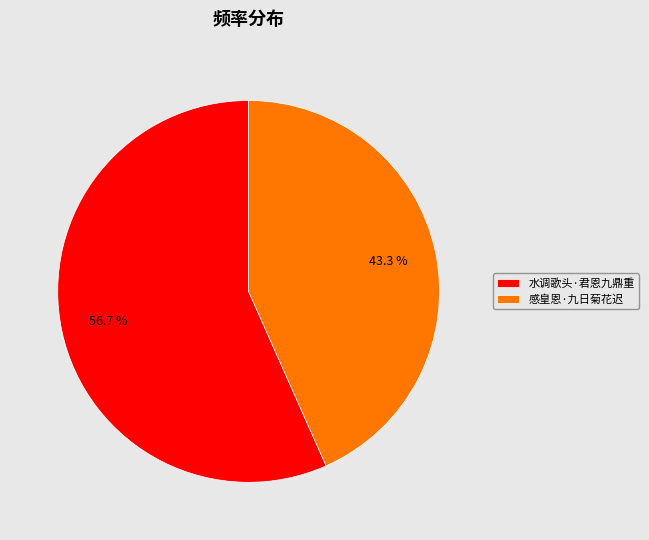

Count the number of slices in the pie.

2